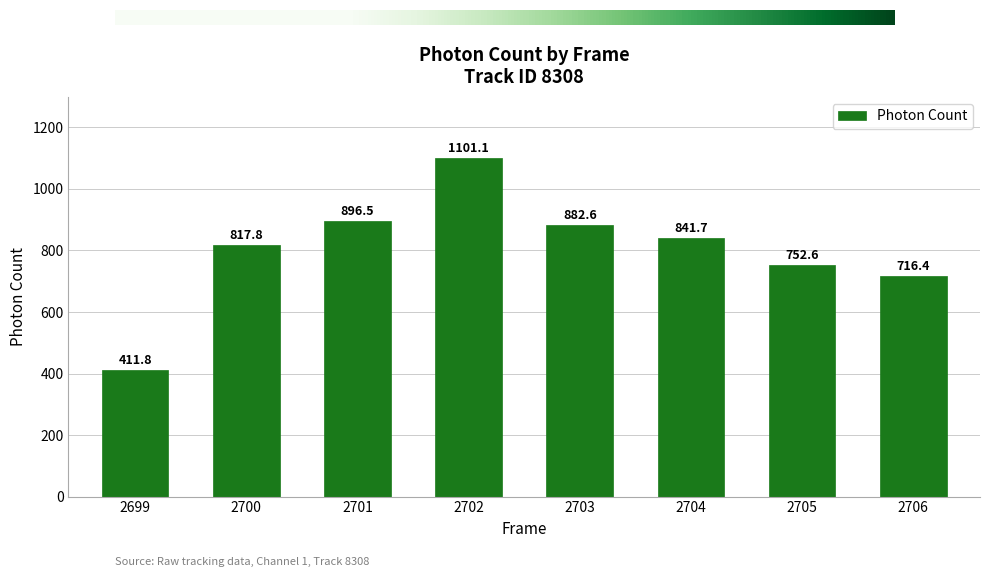

What value does the data have at 2704?

841.7